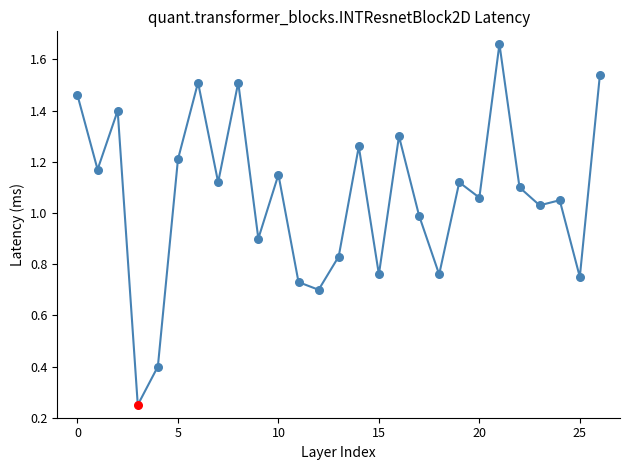

What is the difference between the maximum and minimum values?

1.4